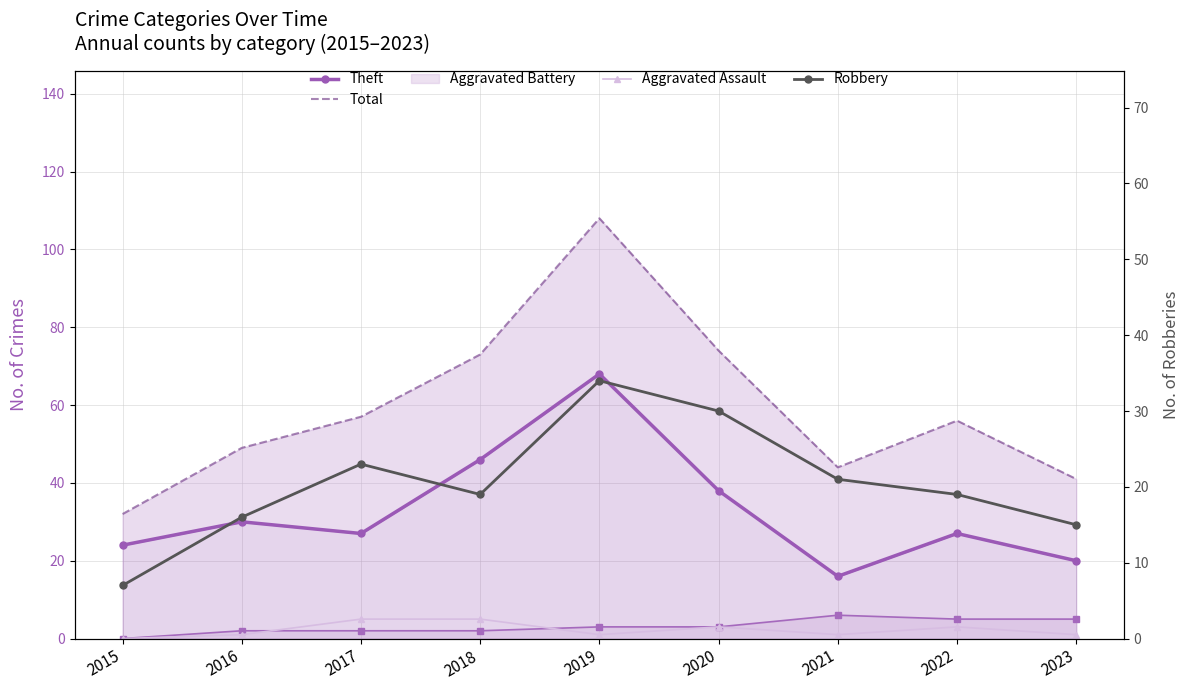

Reading right to left, what are all the values shown in this chart?

Theft: 20	27	16	38	68	46	27	30	24
Total: 41	56	44	74	108	73	57	49	32
Aggravated Battery Line: 5	5	6	3	3	2	2	2	0
Aggravated Assault: 1	3	1	3	1	5	5	1	0
Robbery: 15	19	21	30	34	19	23	16	7